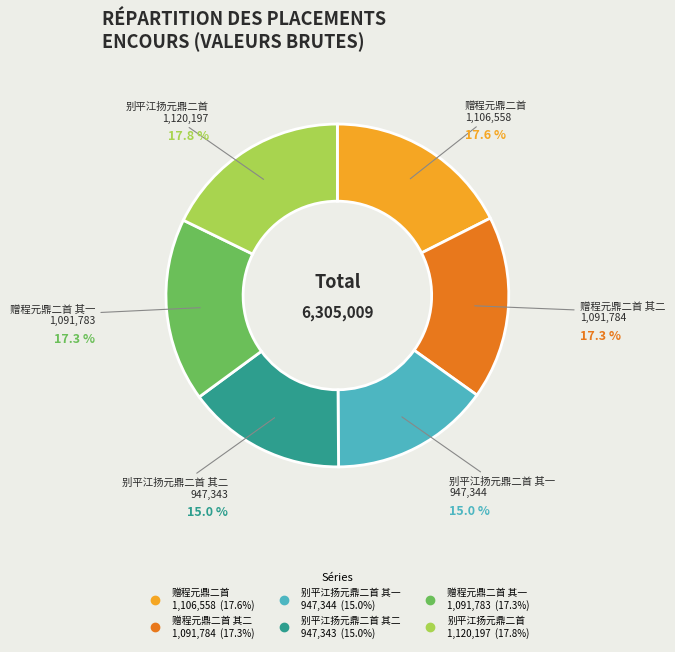

Is there any slice that represents more than half of the pie?

No